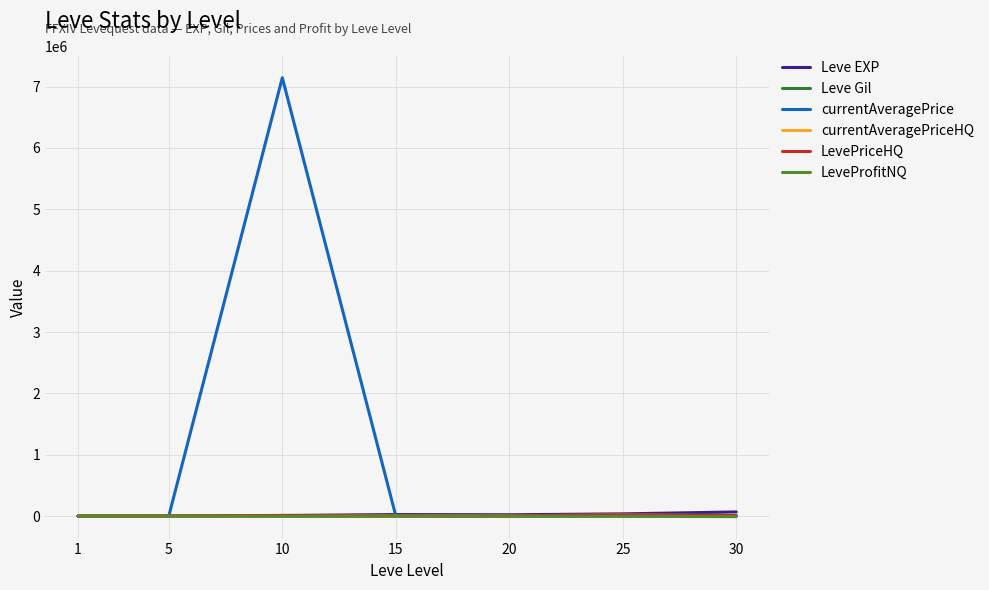

Does the chart display data point markers on the line(s)?

No